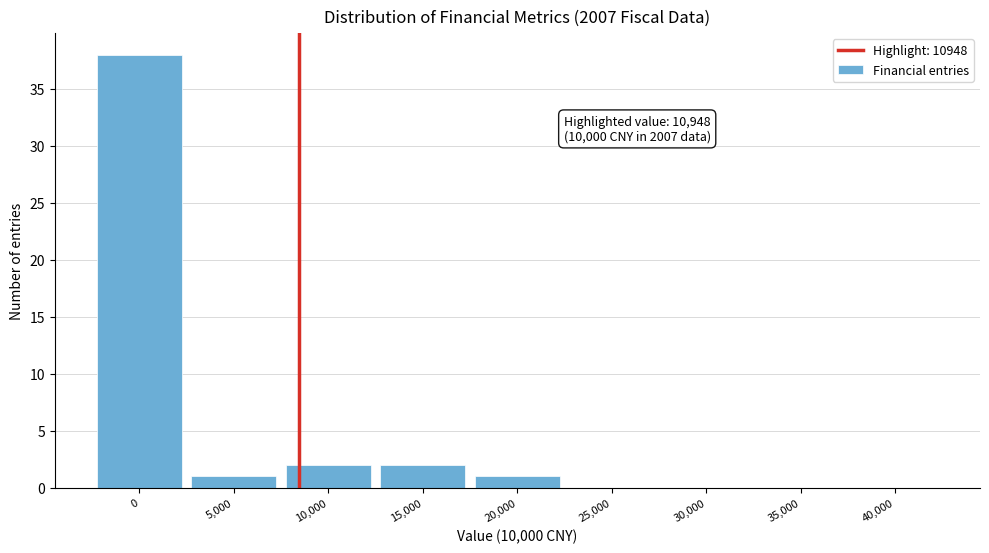

Reading right to left, list all the values displayed in this chart.

40,000=0	35,000=0	30,000=0	25,000=0	20,000=1	15,000=2	10,000=2	5,000=1	0=38